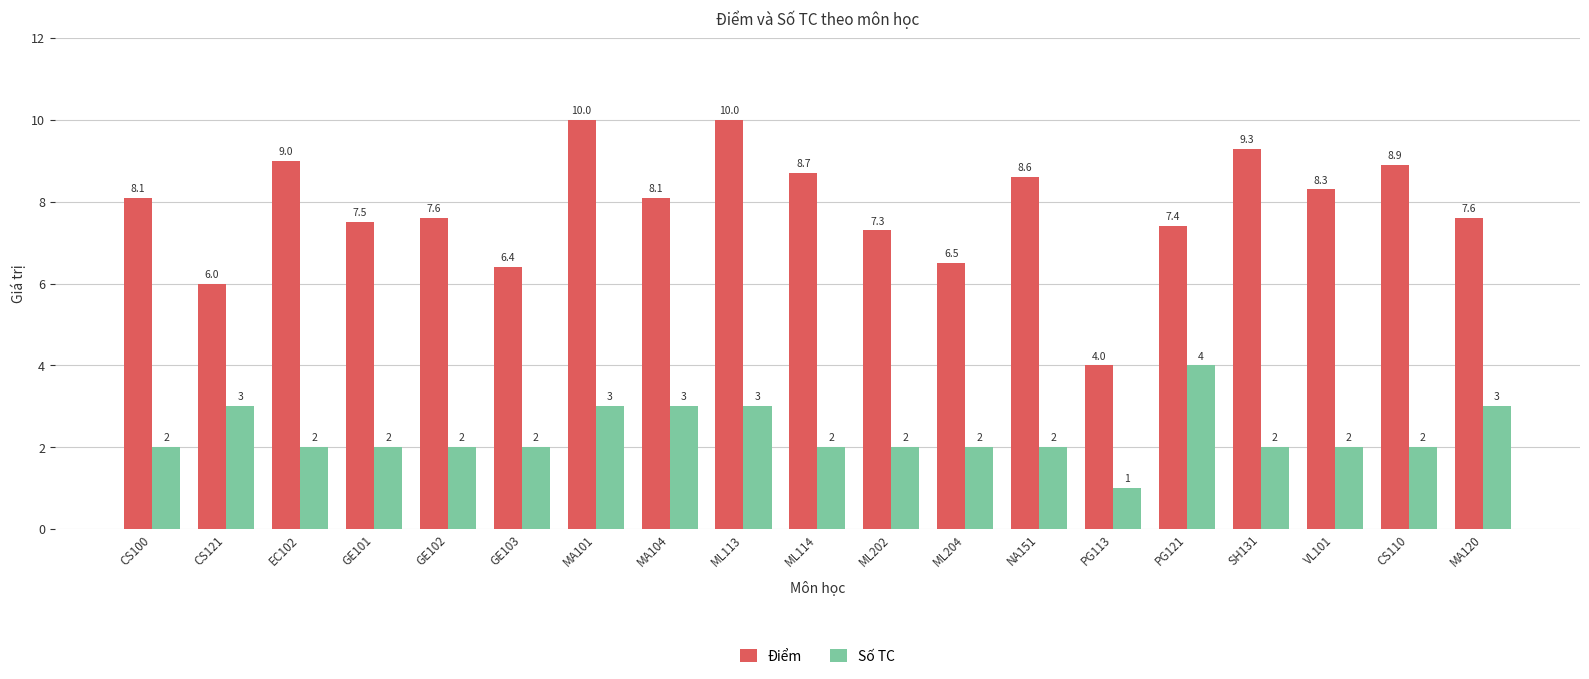

What is the average value of the Điểm series?

7.9